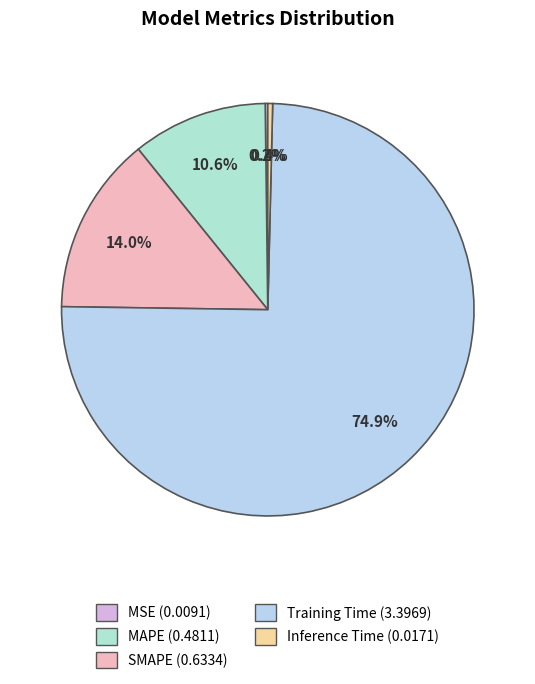

To the nearest percent, what is the difference between the Training Time and SMAPE slice percentages?

61%